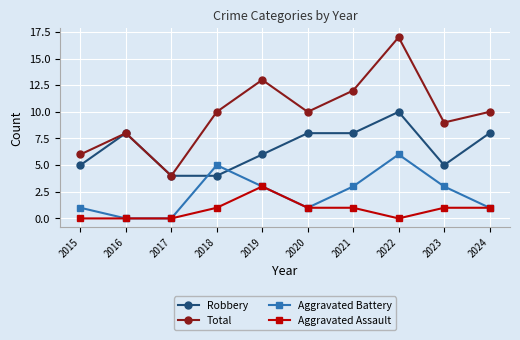

Is the value of Aggravated Assault at 2015 greater than the value of Robbery at 2024?

No